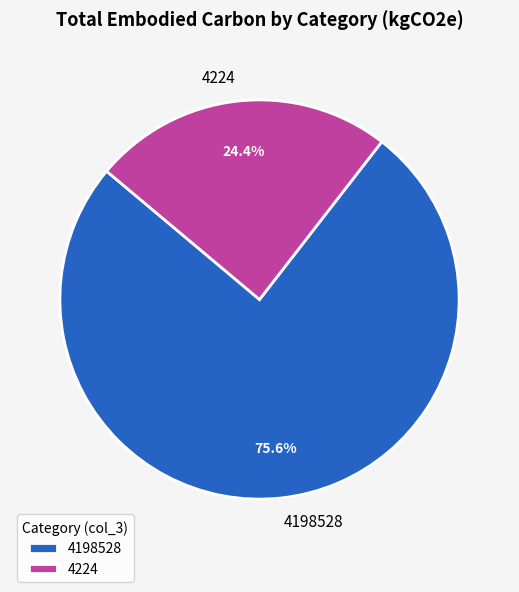

Does 4224 account for over 50% of the chart?

No